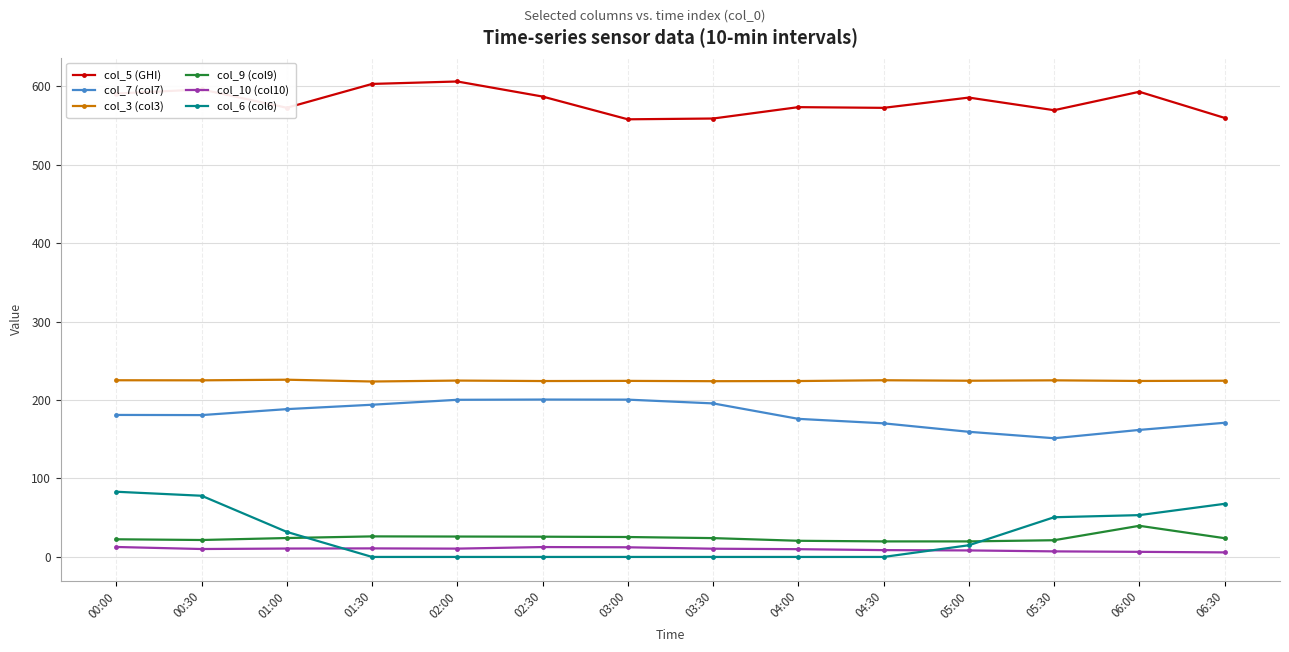

True or false: col_7 (col7) has more than 2 points higher than both neighbors.

False